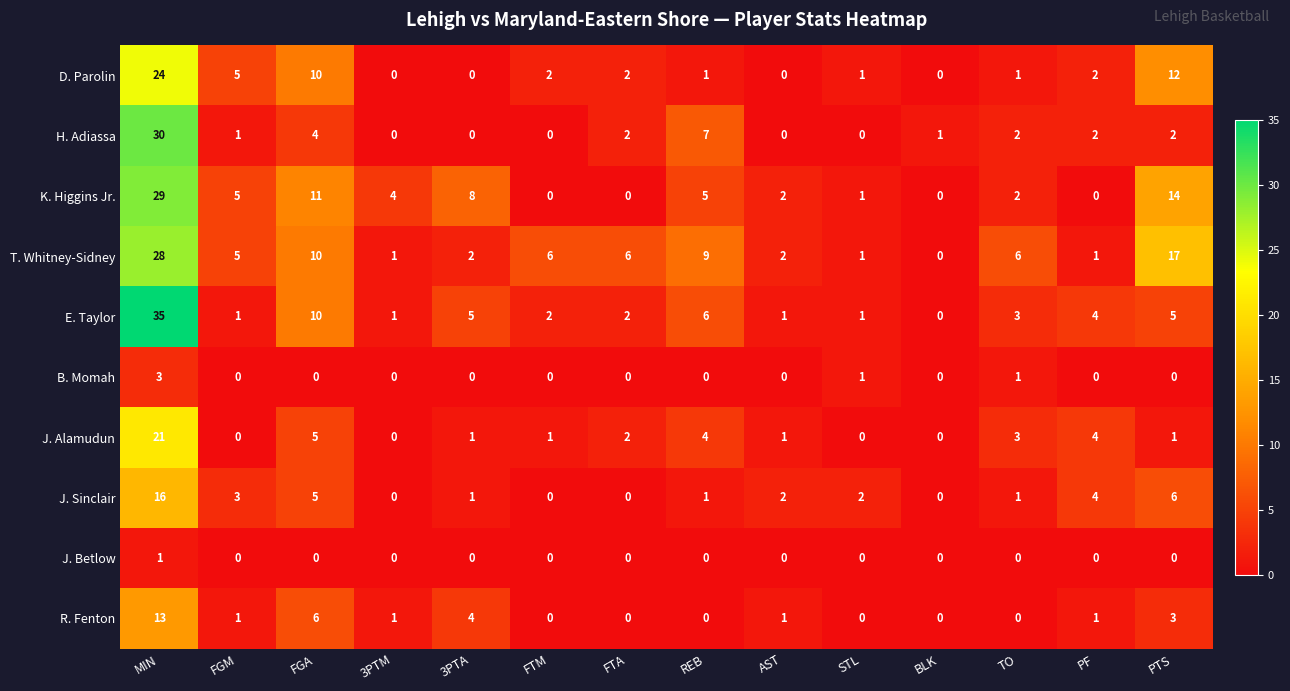

Which series has the largest total across all categories?

T. Whitney-Sidney